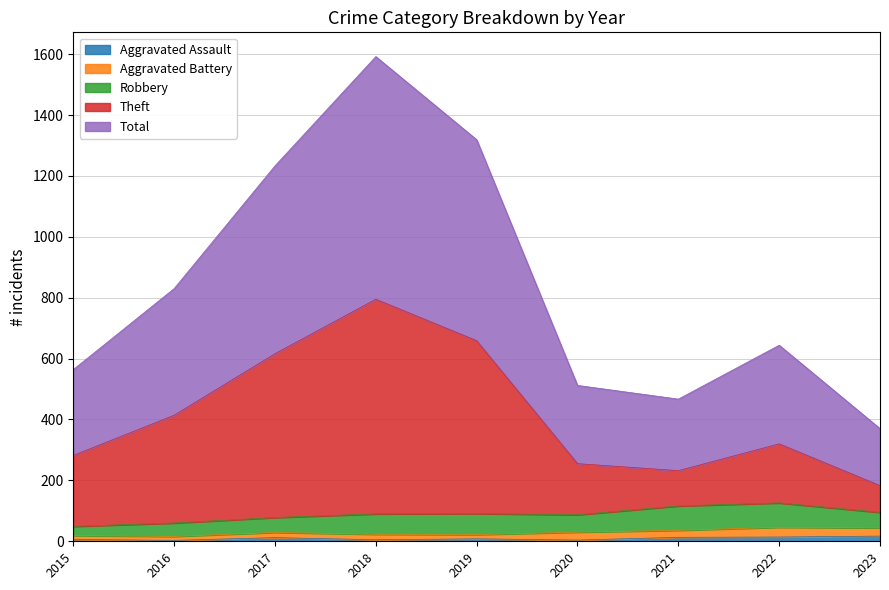

Which label corresponds to the largest value in the chart?

2018